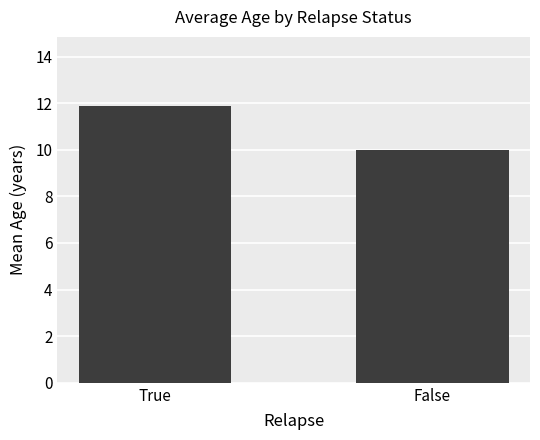

The value at True is 6.1. True or false?

False